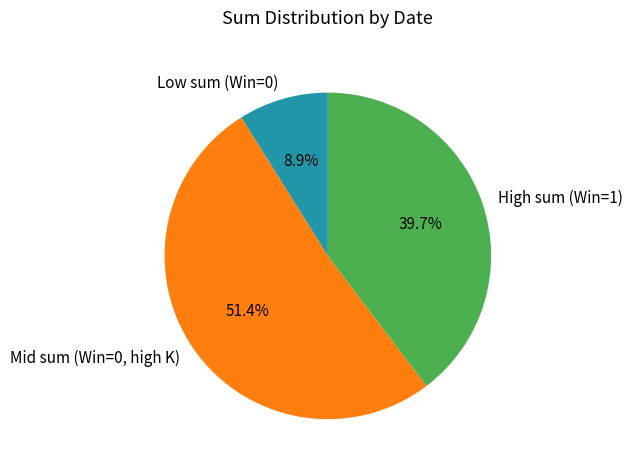

Between Low sum (Win=0) and Mid sum (Win=0, high K), which is larger?

Mid sum (Win=0, high K)